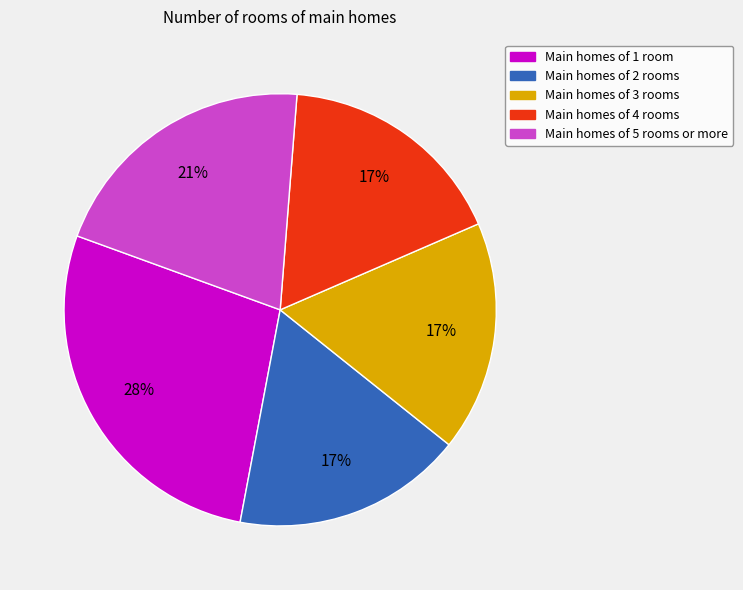

Is there any slice that represents more than half of the pie?

No